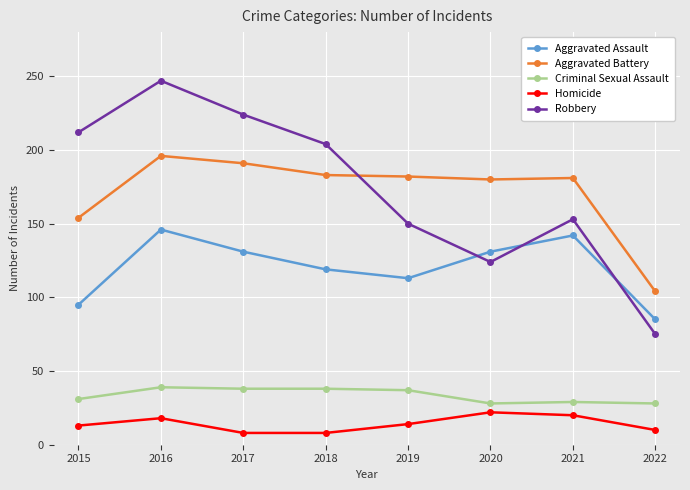

List the series in order of their peak value, highest first.

Robbery, Aggravated Battery, Aggravated Assault, Criminal Sexual Assault, Homicide